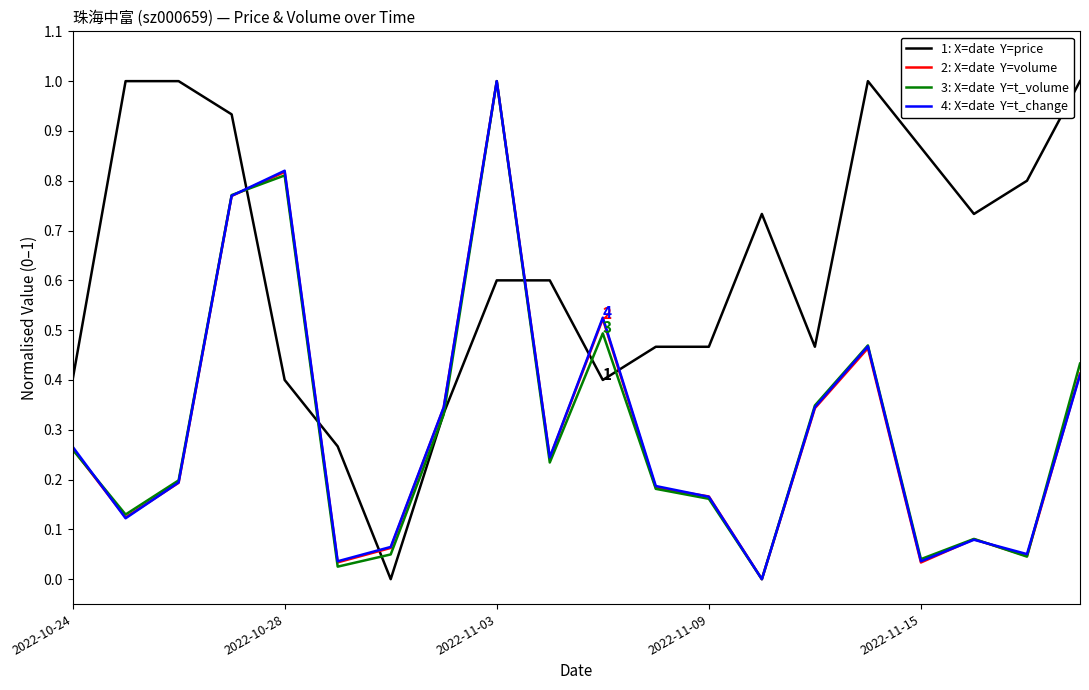

What is the maximum value shown in the chart?

1.0